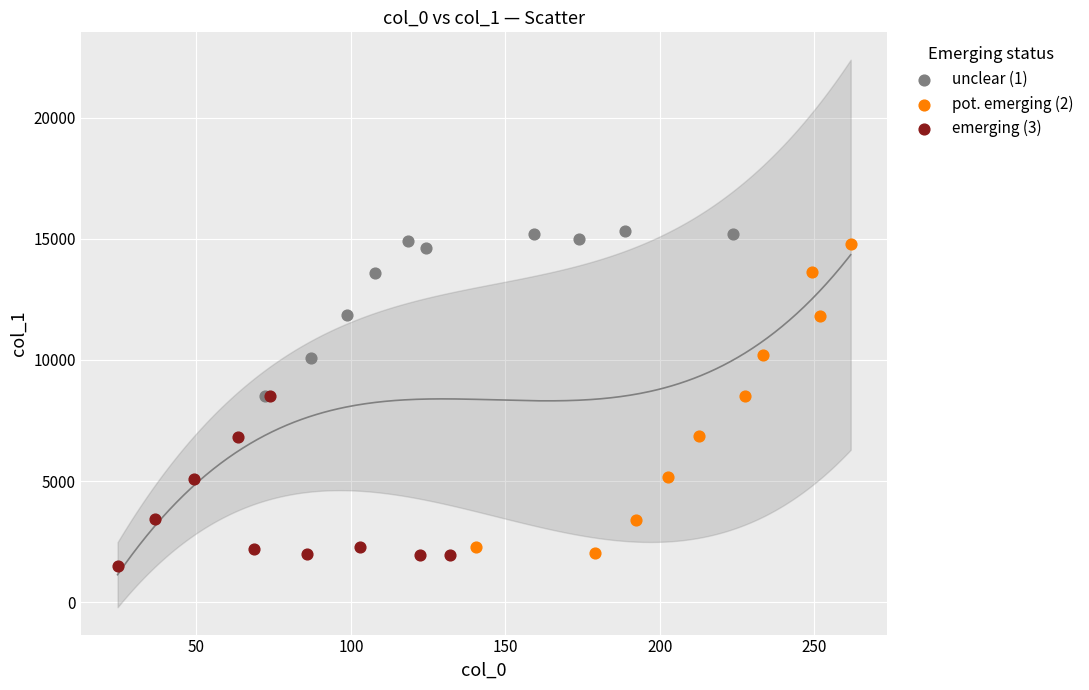

What are all the series names shown in the legend?

unclear (1), pot. emerging (2), emerging (3)